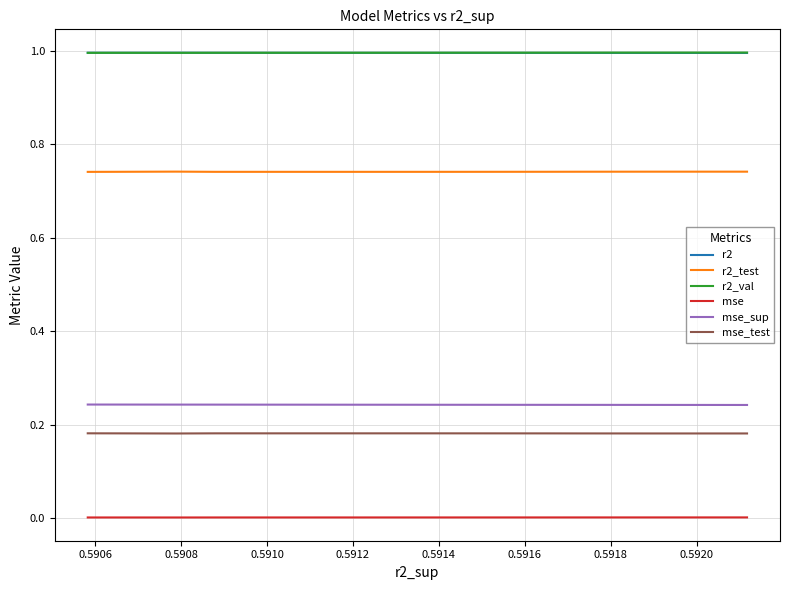

Which has a higher value, 0.5914 or 0.5910?

0.5914